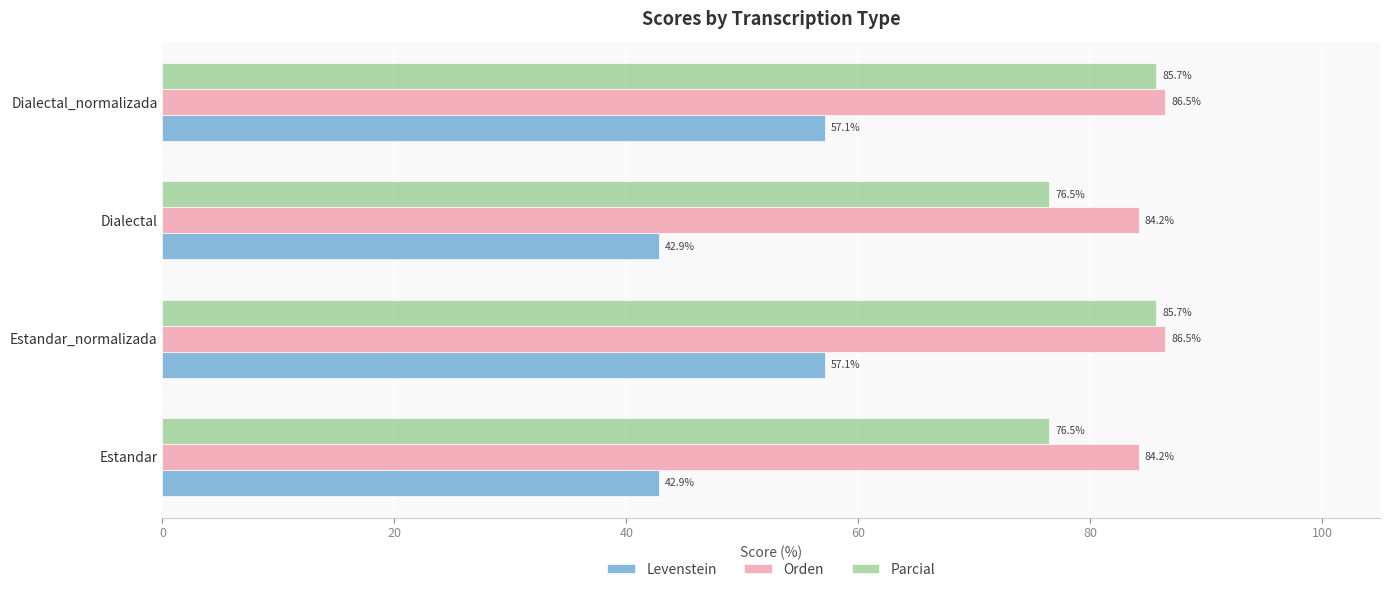

What is the average value of the Levenstein series?

50.0